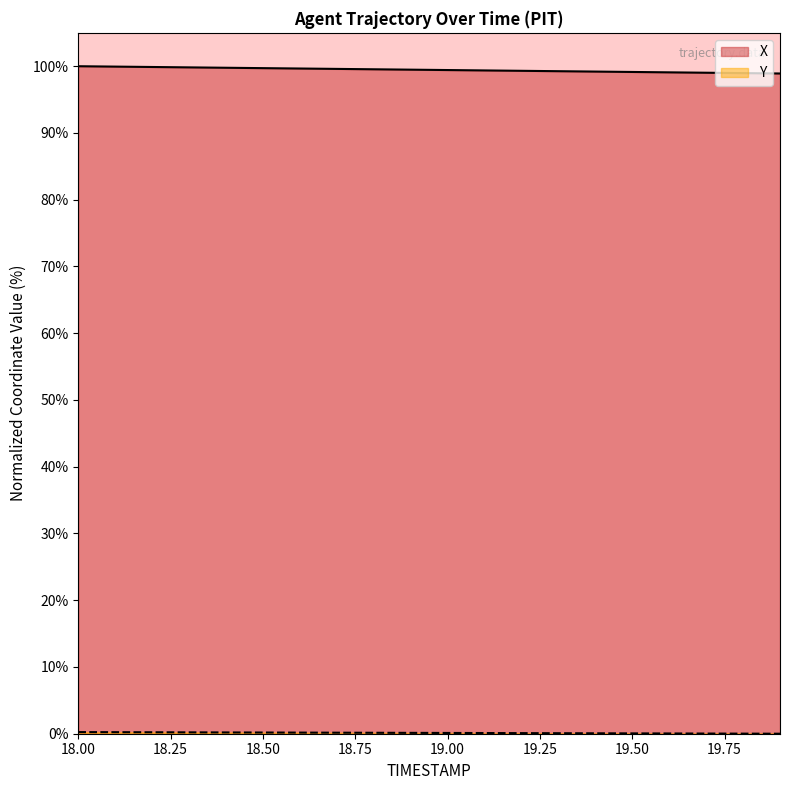

True or false: X and Y cross at least once.

False